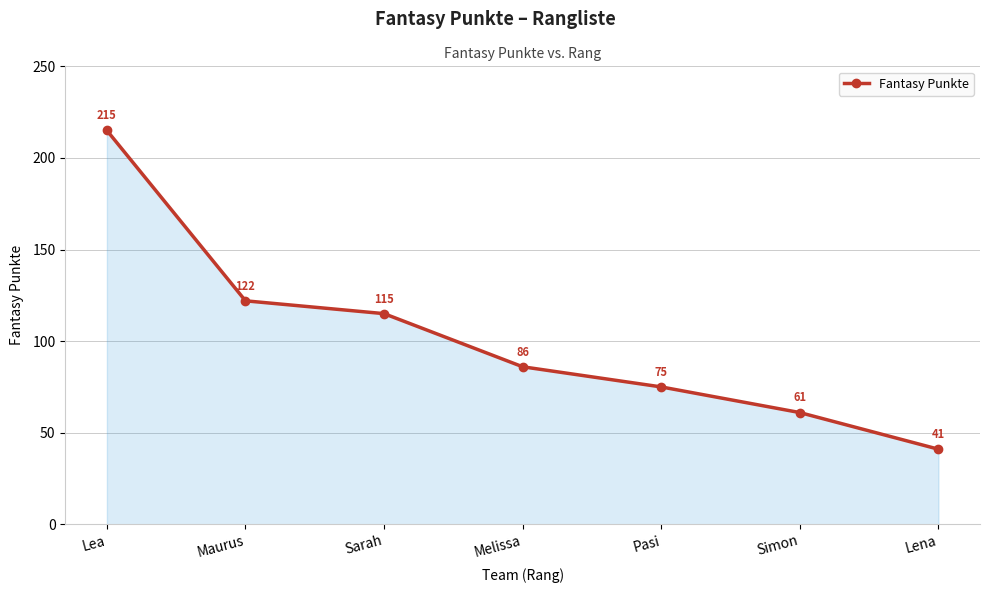

What is the difference between the values at Simon and Melissa?

25